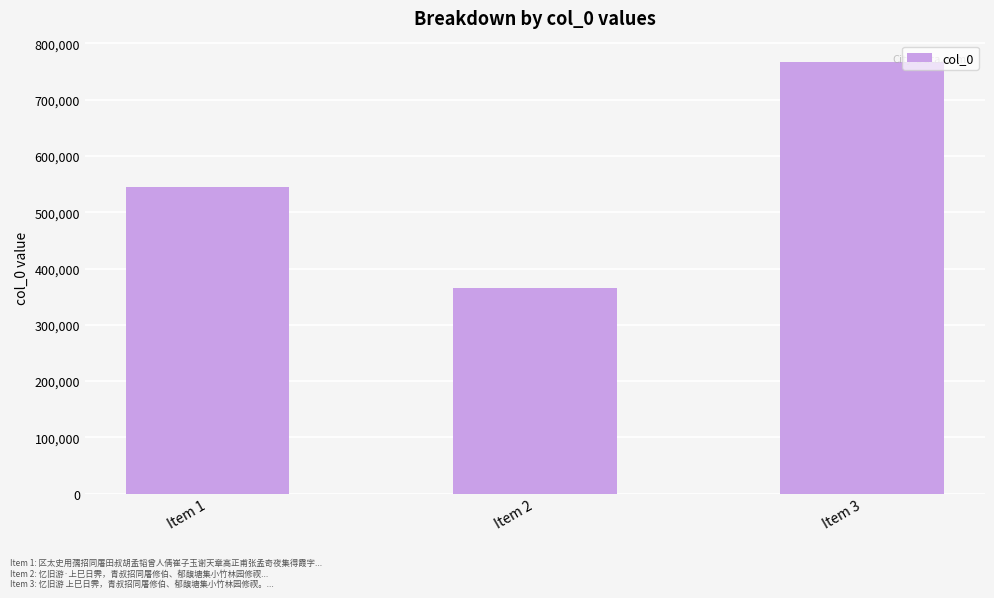

How many data points does each series have?

3